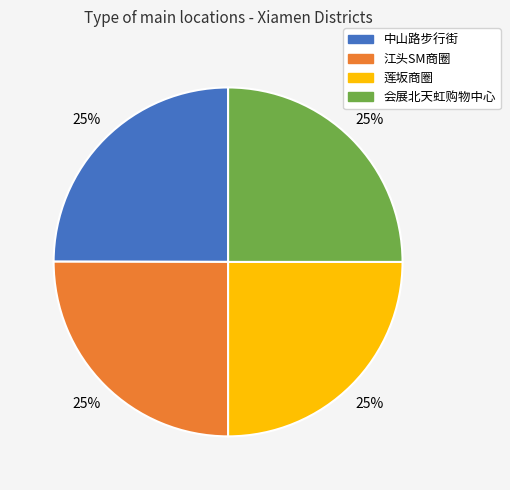

True or false: 会展北天虹购物中心 accounts for 32% of the total.

False